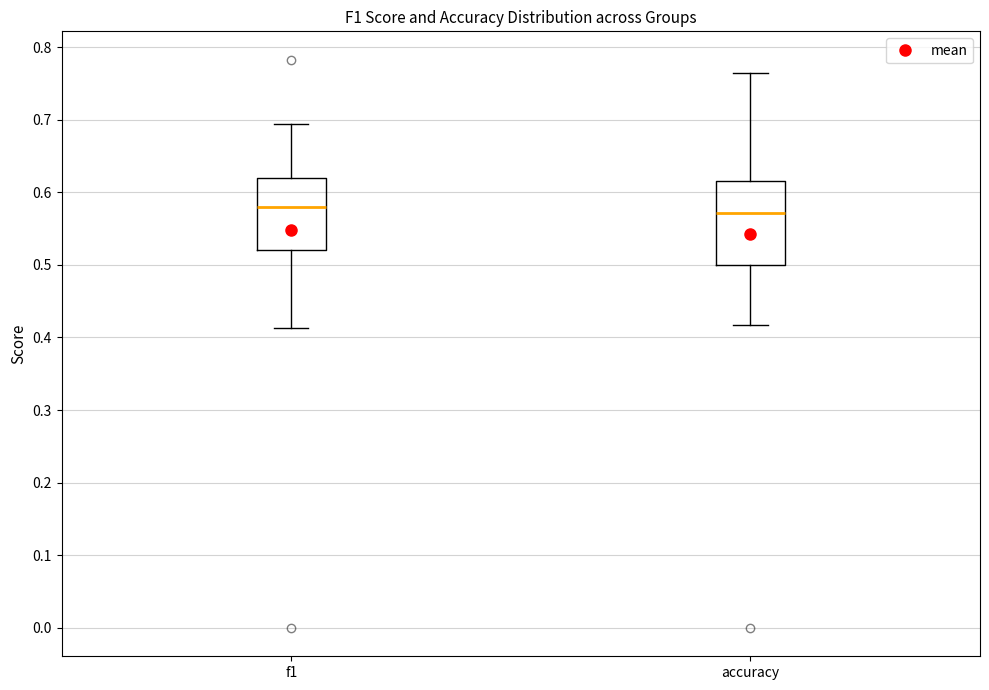

Which box is the tallest, from its lower edge to its upper edge?

accuracy